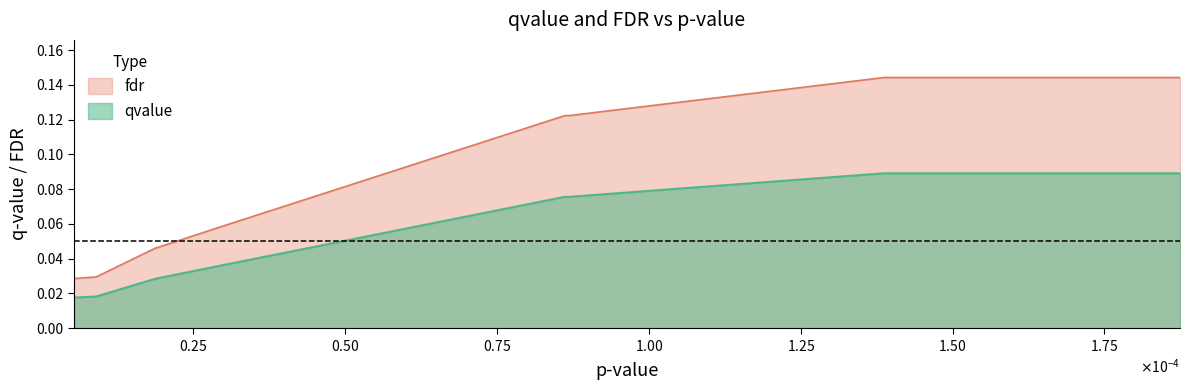

How many distinct data groups are displayed?

2